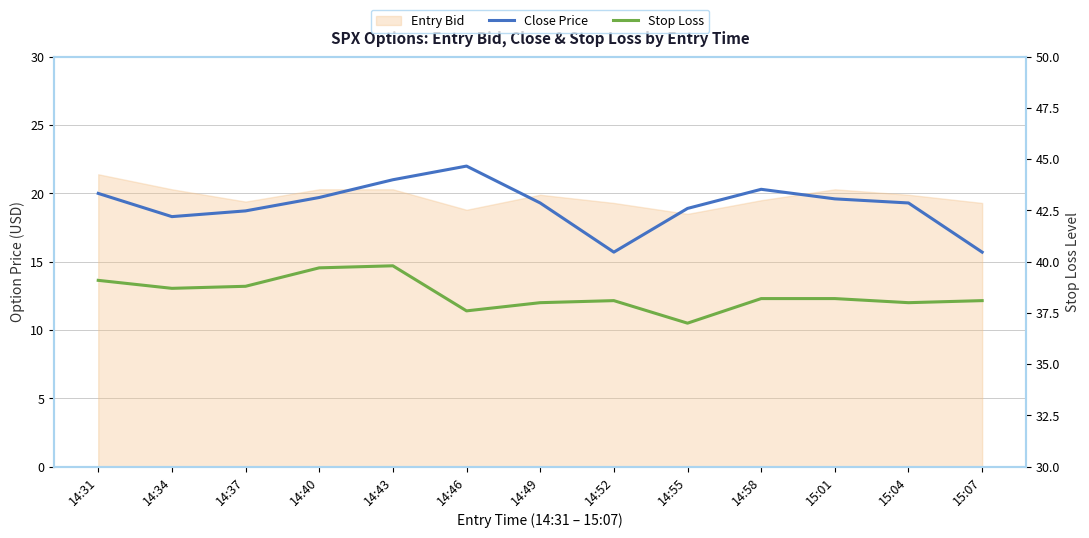

At how many categories does at least one series exceed 19?

13